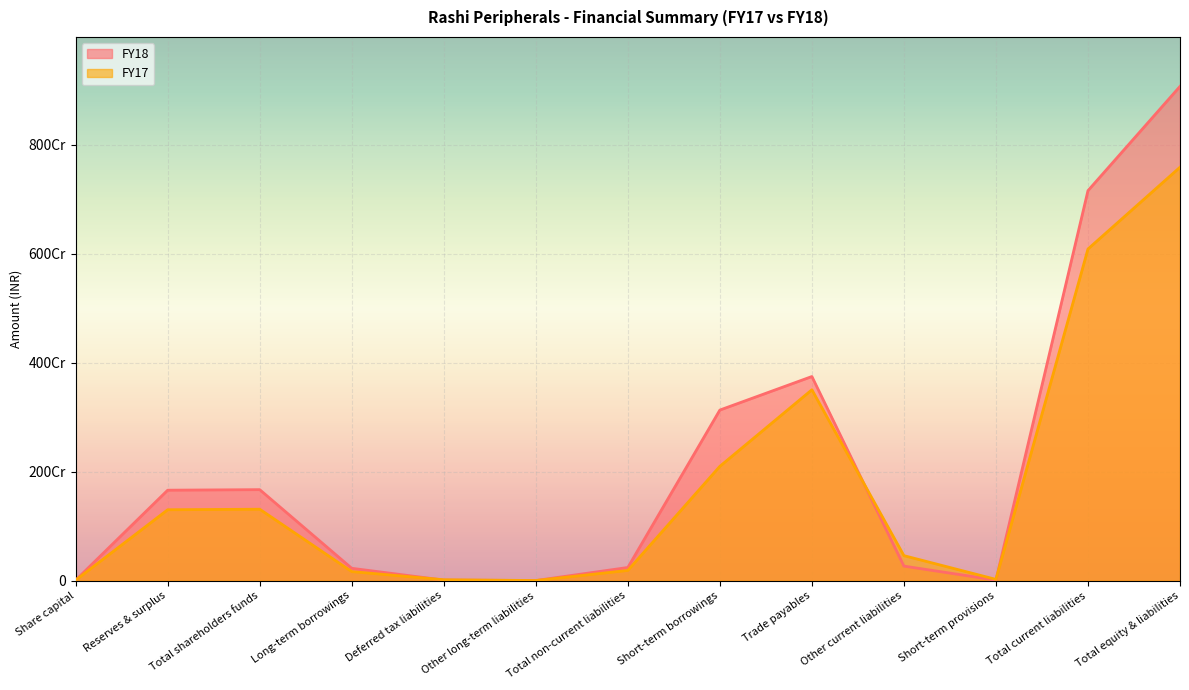

True or false: FY18 and FY17 intersect in this chart.

True